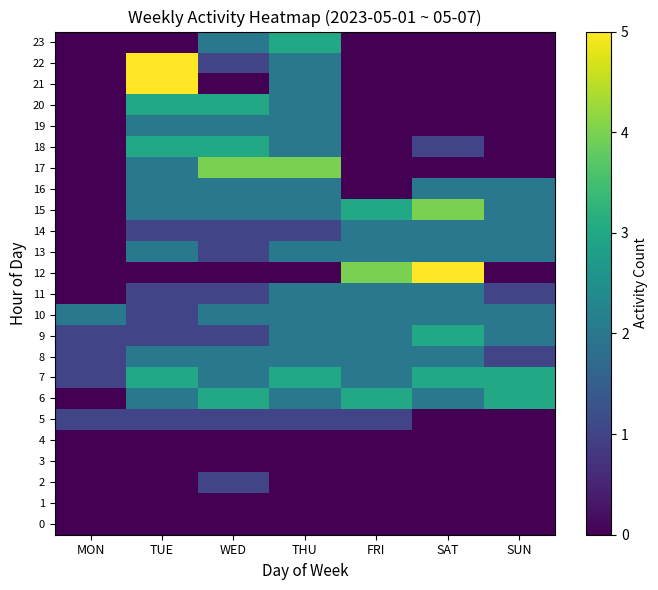

What is the total value across all series at TUE?

38